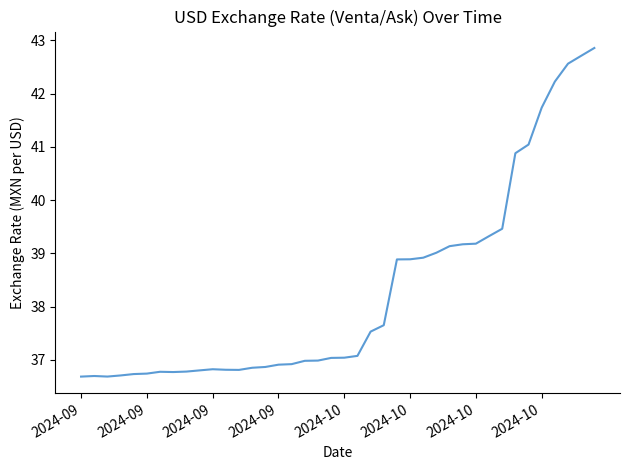

What is the minimum value shown in the chart?

36.7